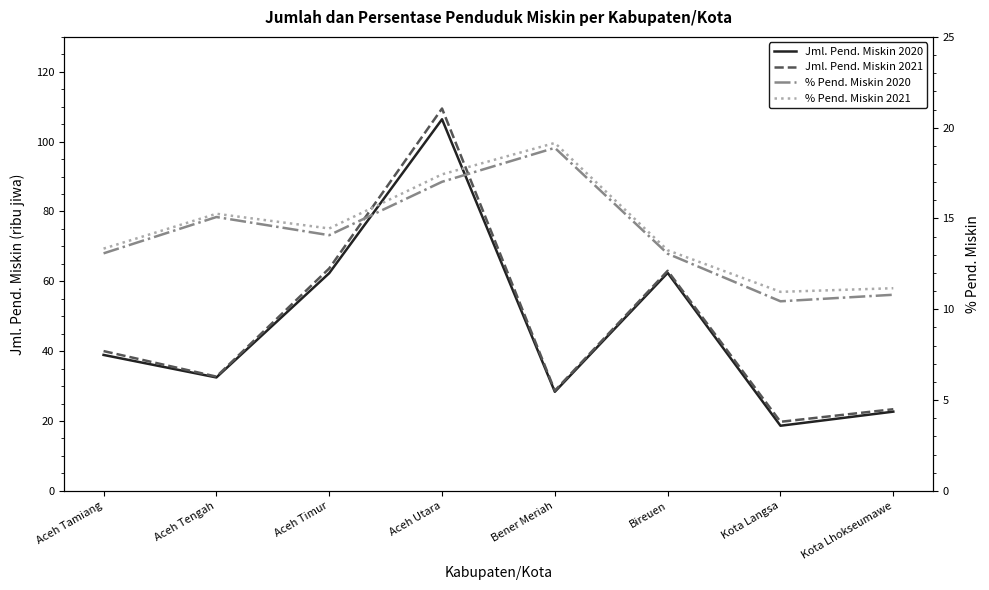

Is the value of % Pend. Miskin 2020 at Aceh Tengah greater than the value of % Pend. Miskin 2021 at Bener Meriah?

No